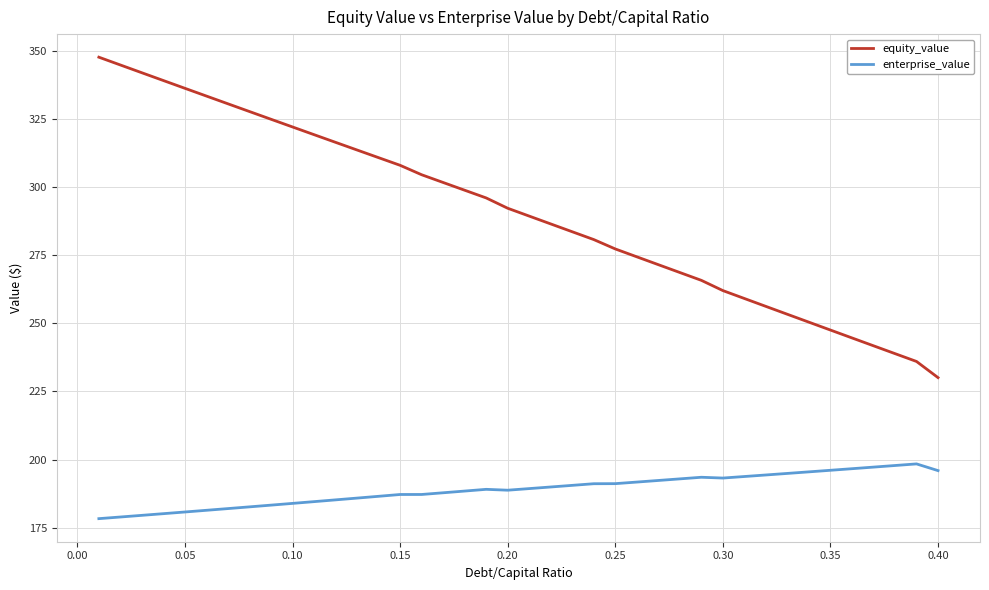

What is the greatest value displayed?

347.8